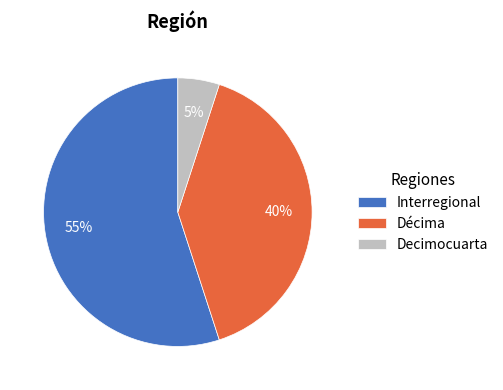

Count the number of slices in the pie.

3